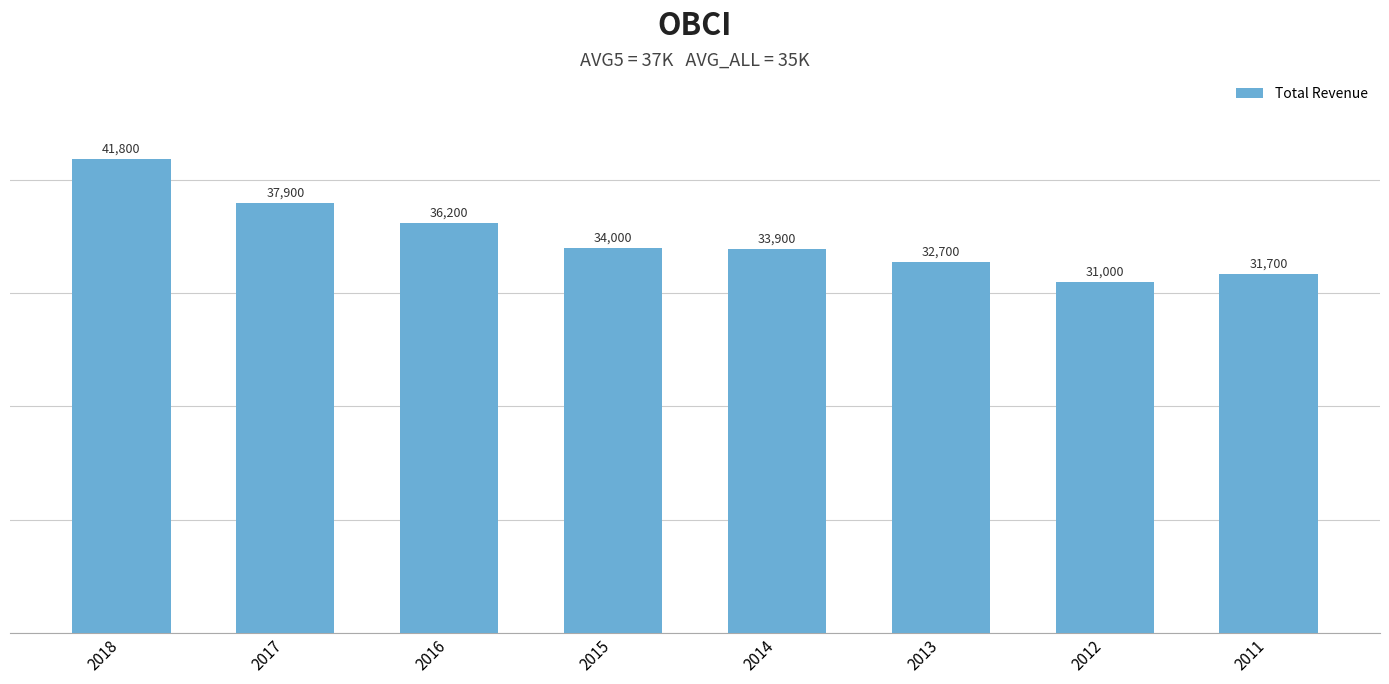

What is the sum of the values at 2013 and 2012?

63700